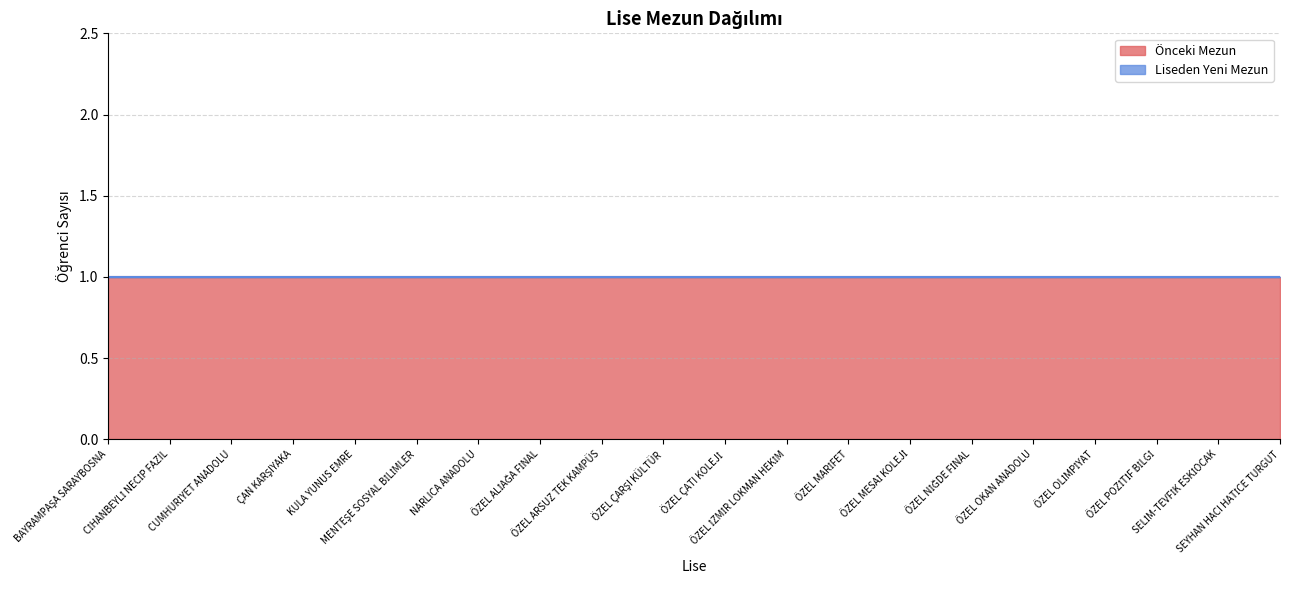

The Önceki Mezun series shows 2 at CUMHURİYET ANADOLU. True or false?

False